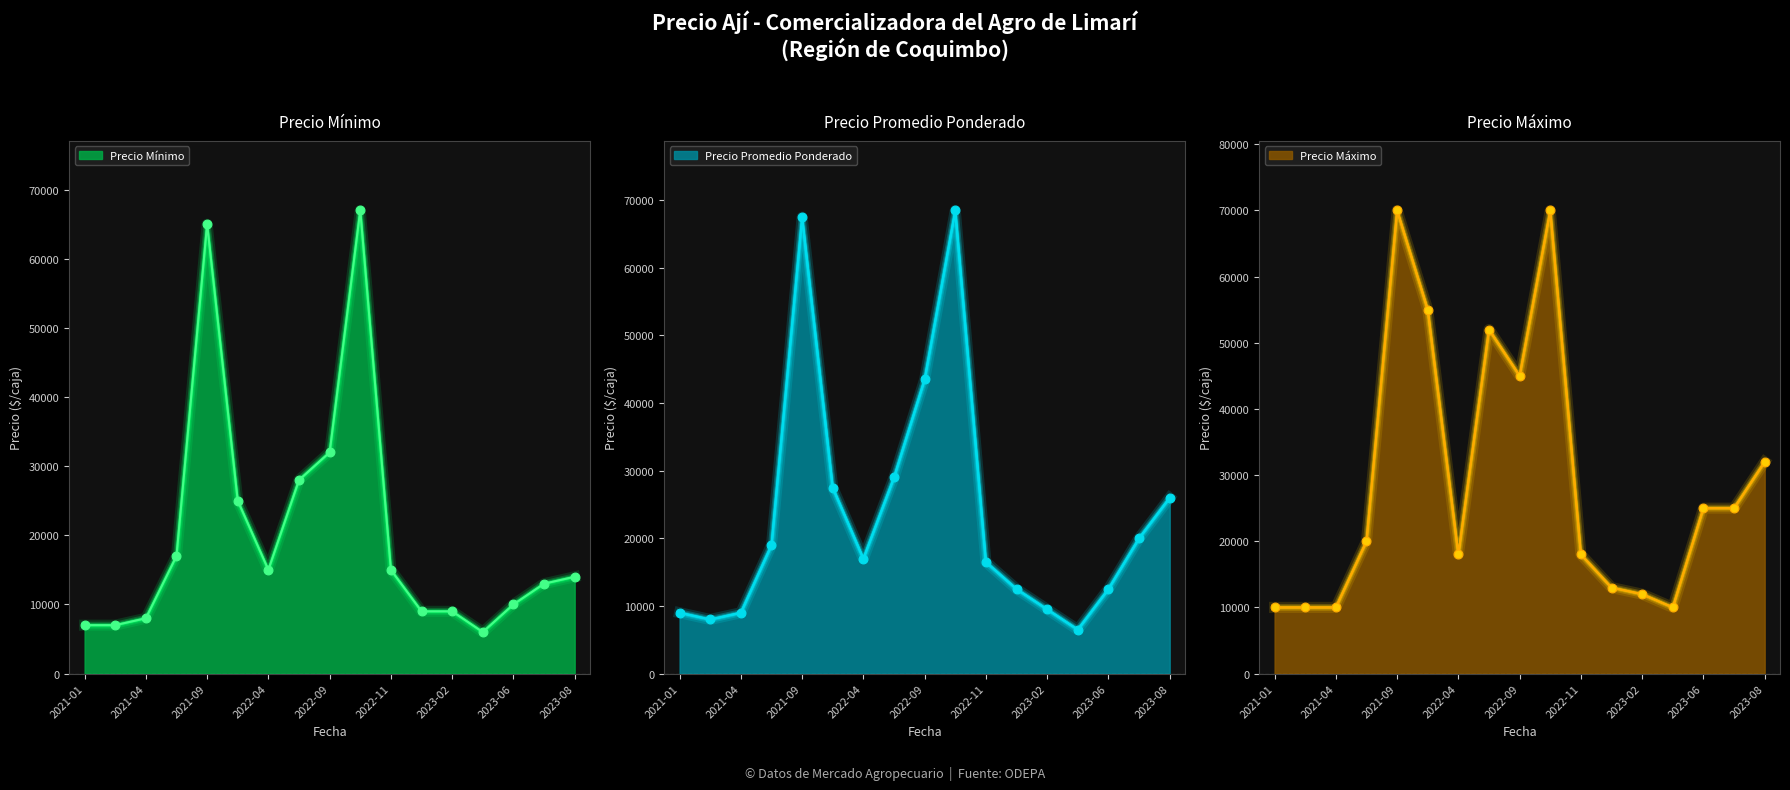

Which series has the widest spread of Y values?

Precio Promedio Ponderado